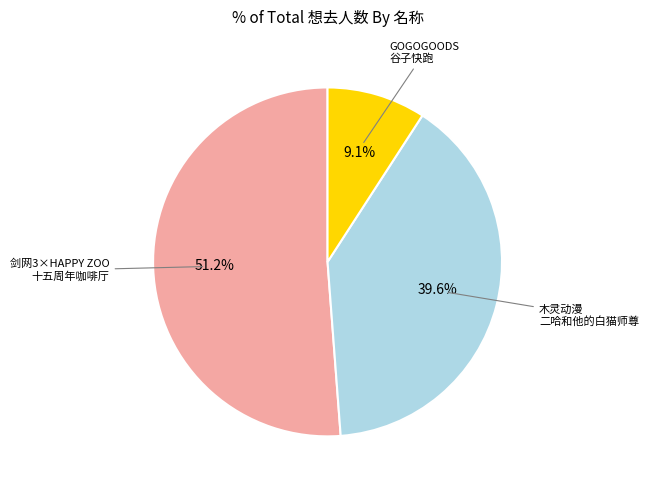

Count the number of slices in the pie.

3